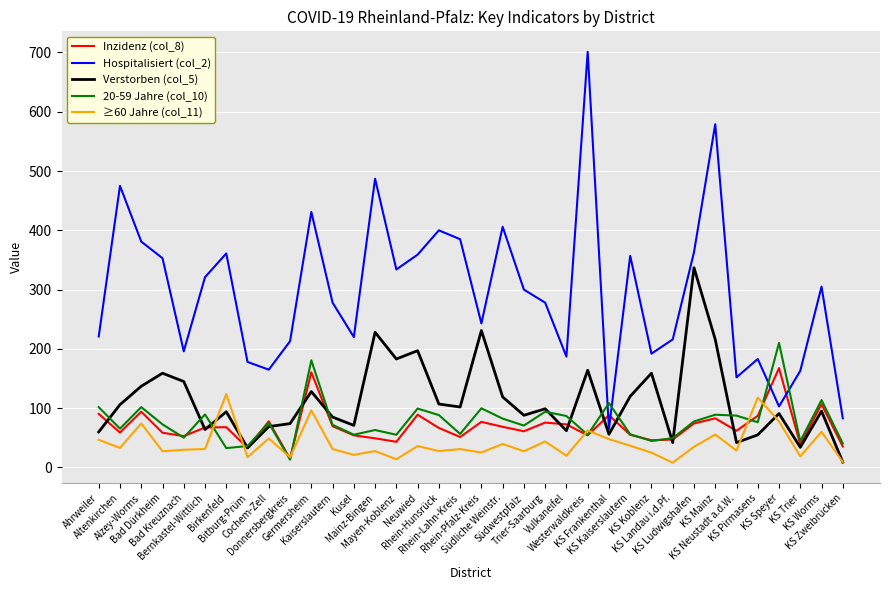

Which series has the widest spread of values?

Hospitalisiert (col_2)